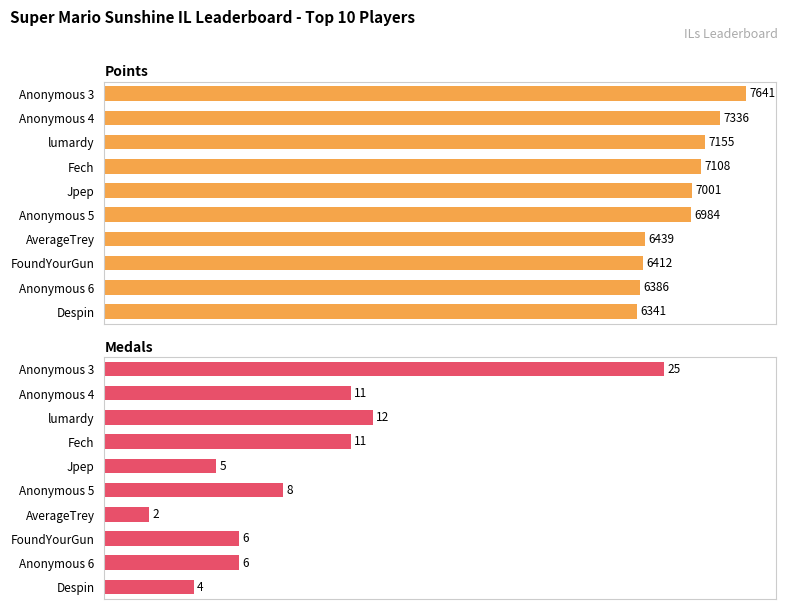

Count the number of categories in the chart.

10